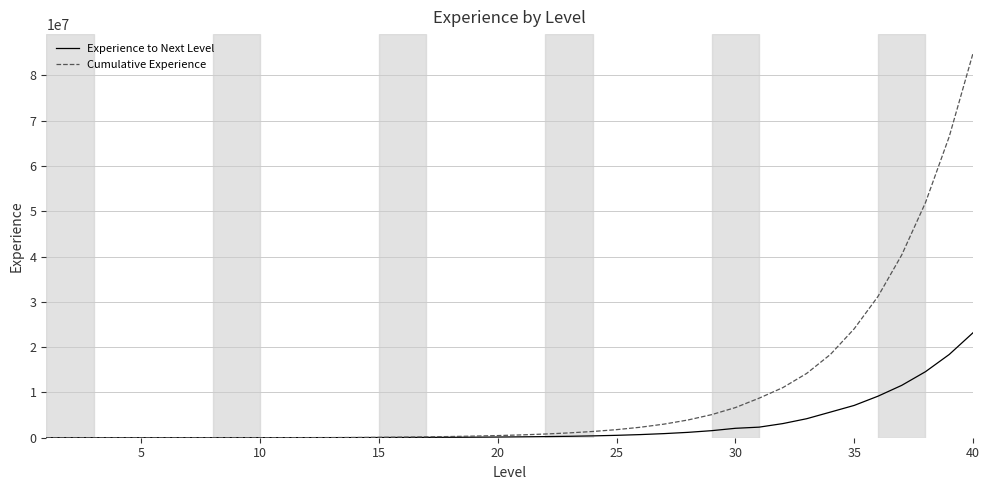

Which series has the widest spread of values?

Cumulative Experience